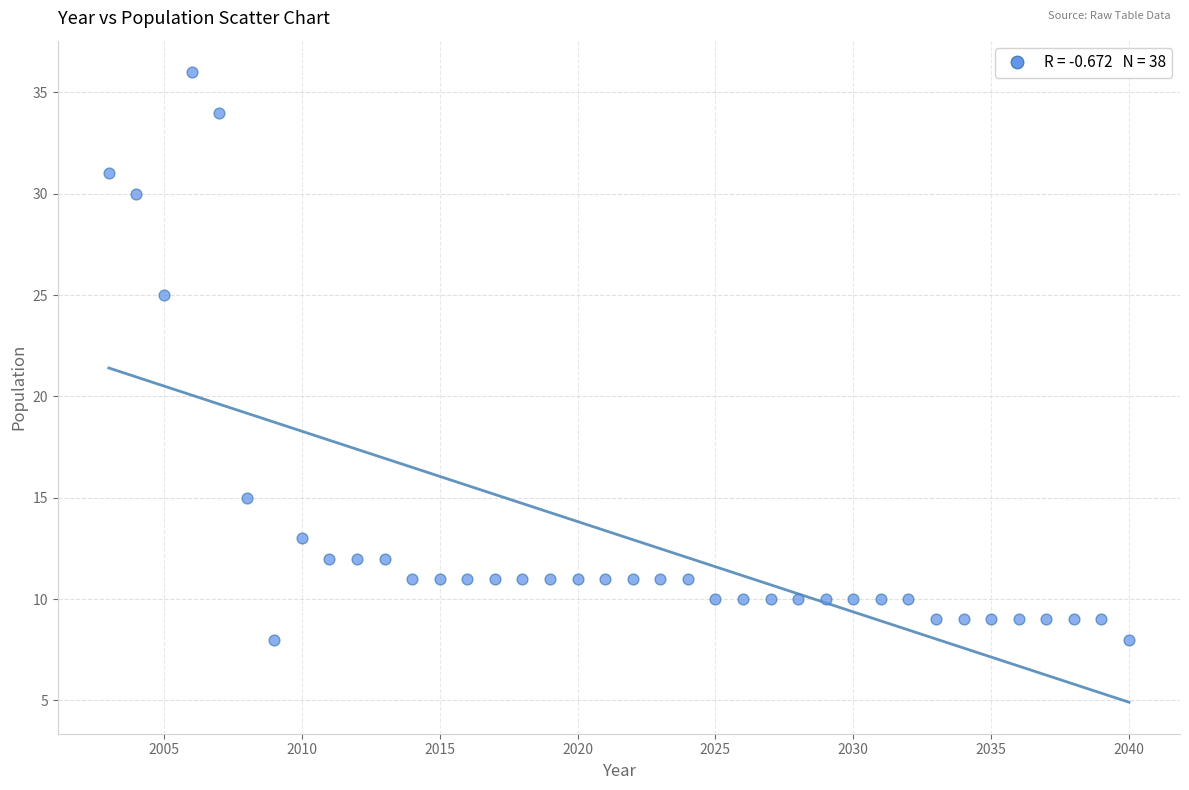

What Y value in the scatter plot is closest to 22?

25